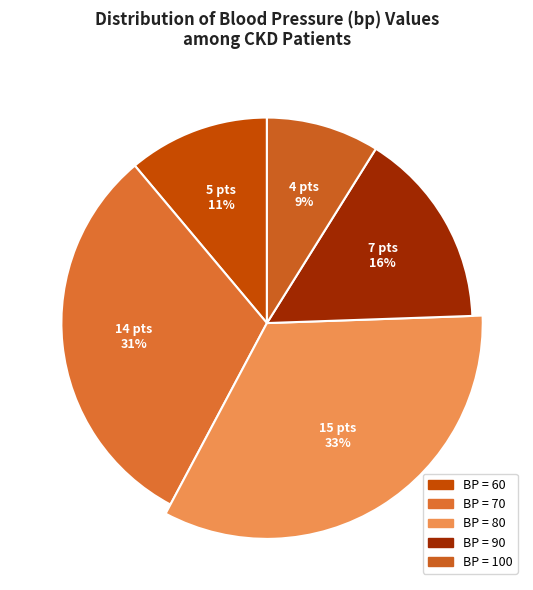

True or false: 60 accounts for 5% of the total.

False